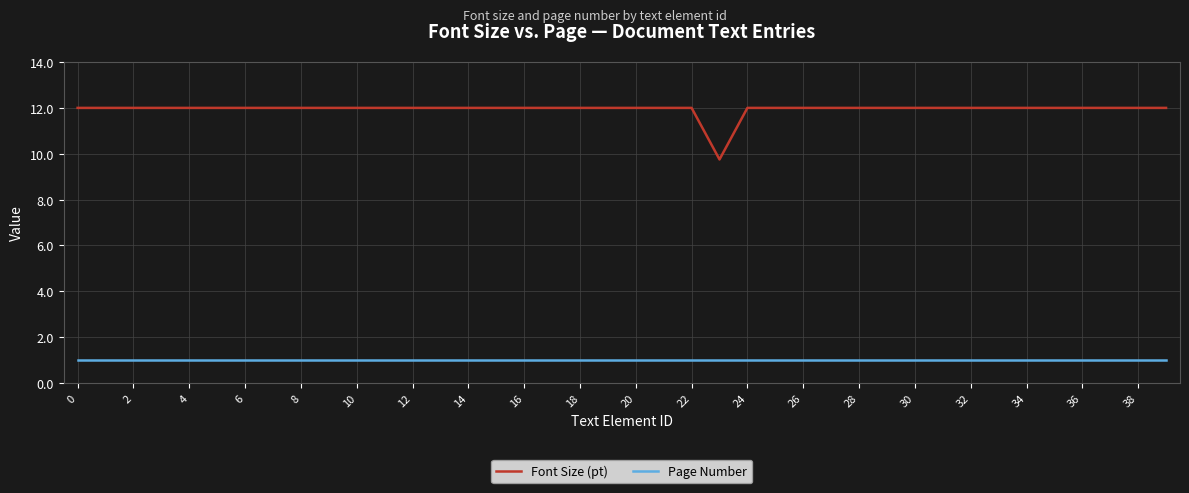

Rank the series by their maximum value, from lowest to highest.

Page Number, Font Size (pt)